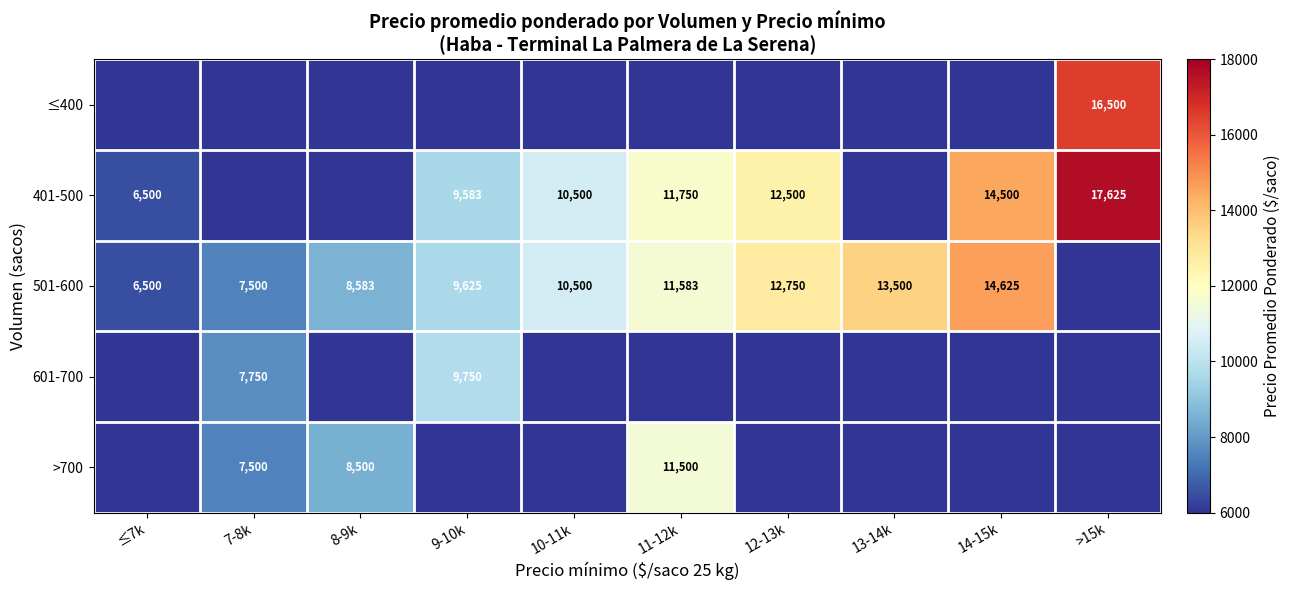

The value of 501-600 at 14-15k is 10207. True or false?

False